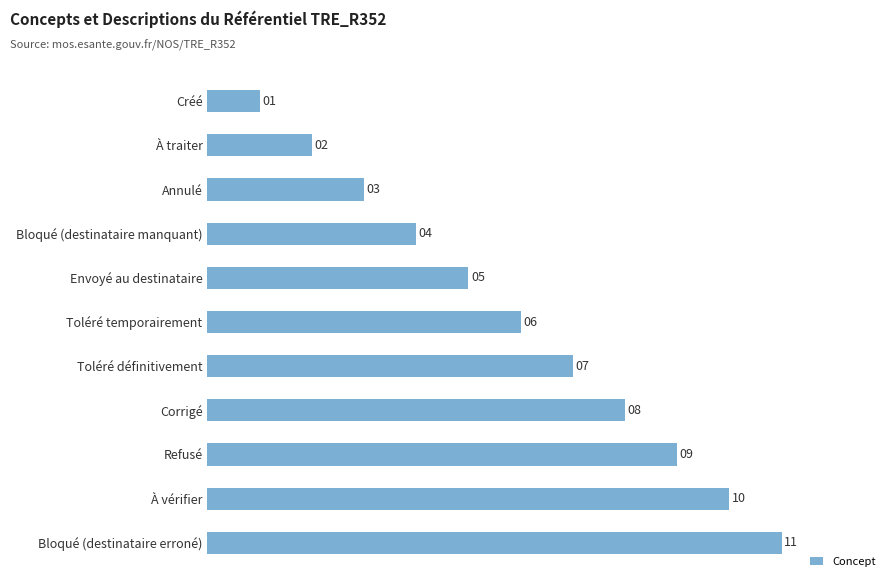

Between Corrigé and À vérifier, which is larger?

À vérifier